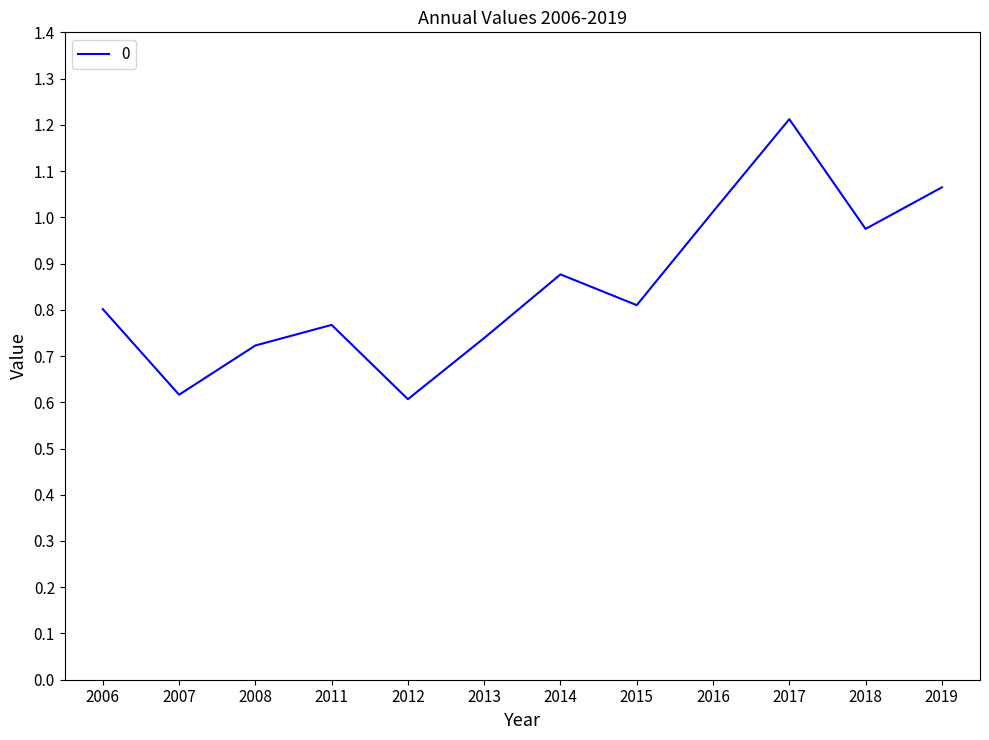

What is the change in value from 2013 to 2014?

+0.1